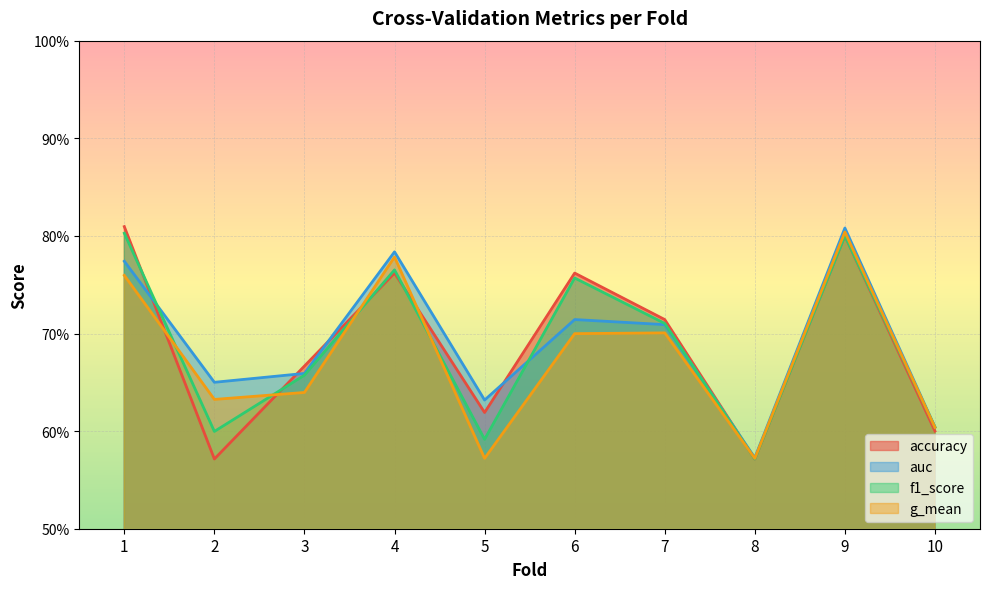

True or false: g_mean has a value of 0.6 at 3.

True